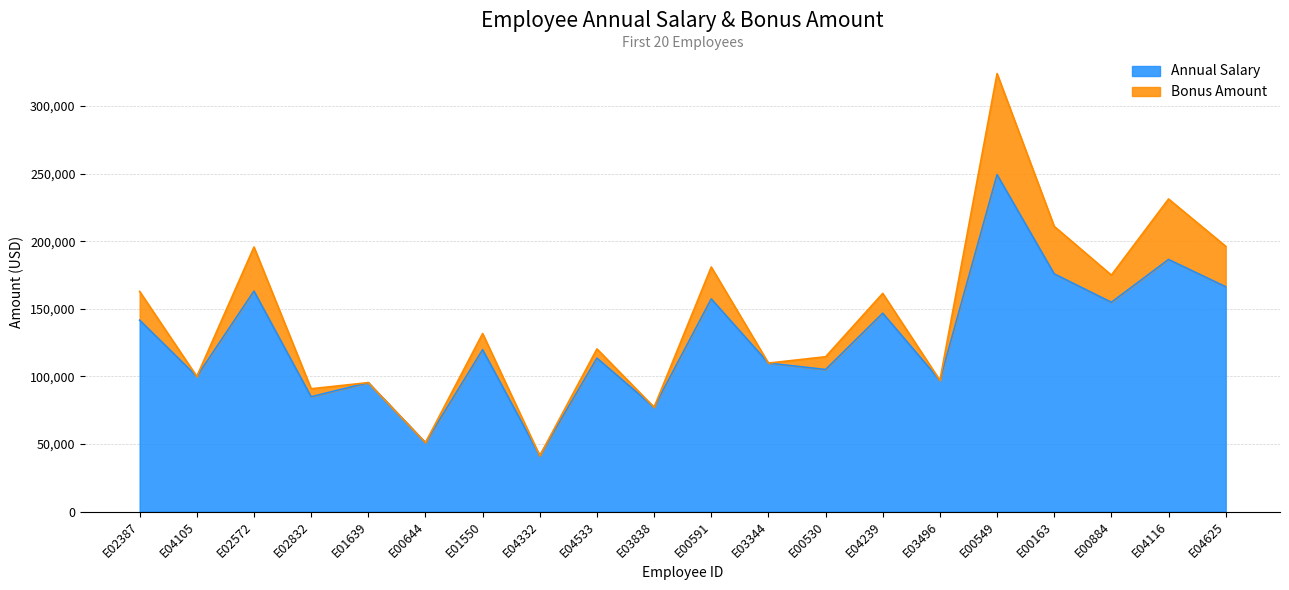

List the labels in order of value, smallest first.

E04332, E00644, E03838, E02832, E01639, E03496, E04105, E00530, E03344, E04533, E01550, E02387, E04239, E00884, E00591, E02572, E04625, E00163, E04116, E00549